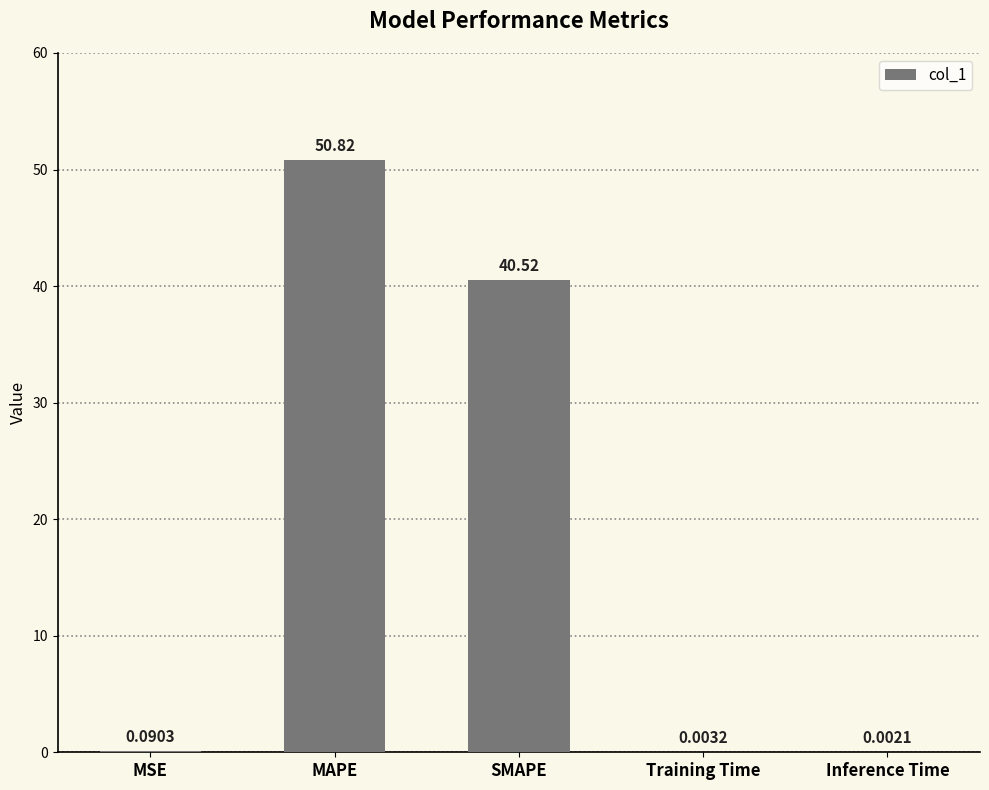

What is the greatest value displayed?

50.8